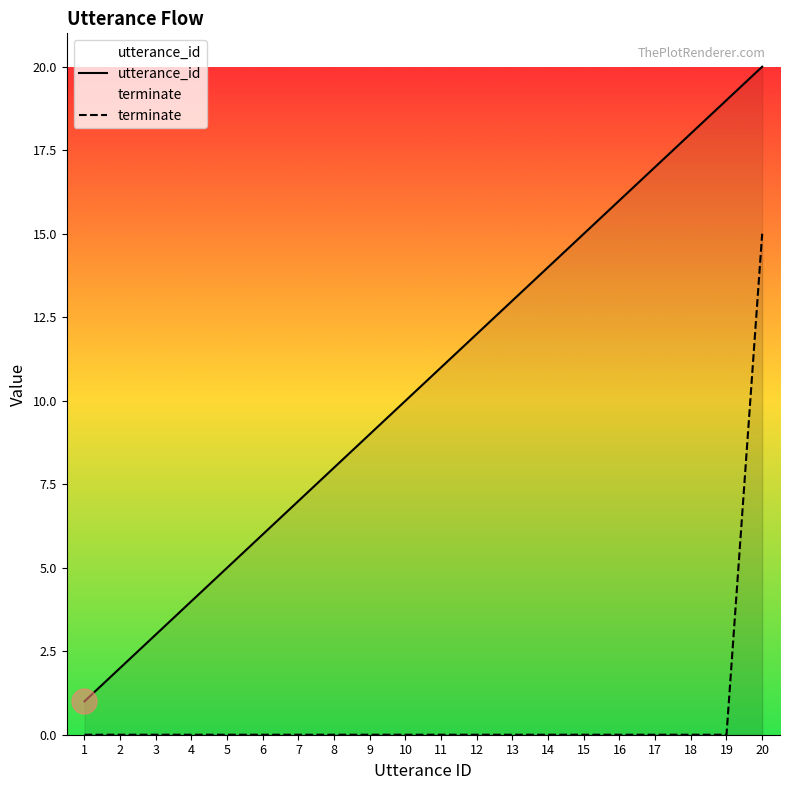

Is it true that terminate equals 0 at 6?

True